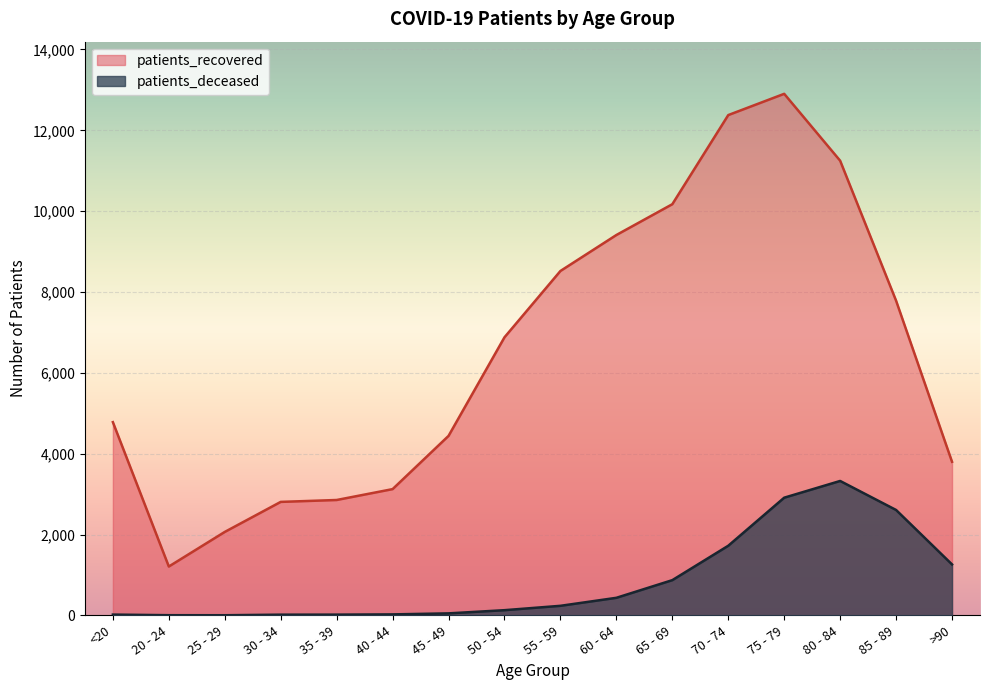

Reading left to right, transcribe all the data shown in this chart.

patients_deceased: 19	4	3	17	18	24	49	128	236	434	871	1722	2911	3325	2607	1260
patients_recovered: 4780	1208	2064	2807	2854	3123	4440	6879	8520	9410	10172	12377	12903	11248	7785	3799